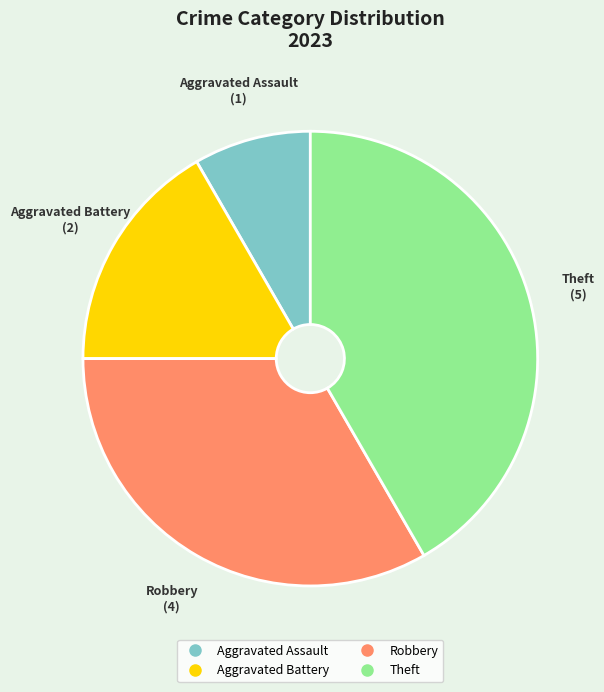

Is it true that Robbery is 33% of the pie?

True